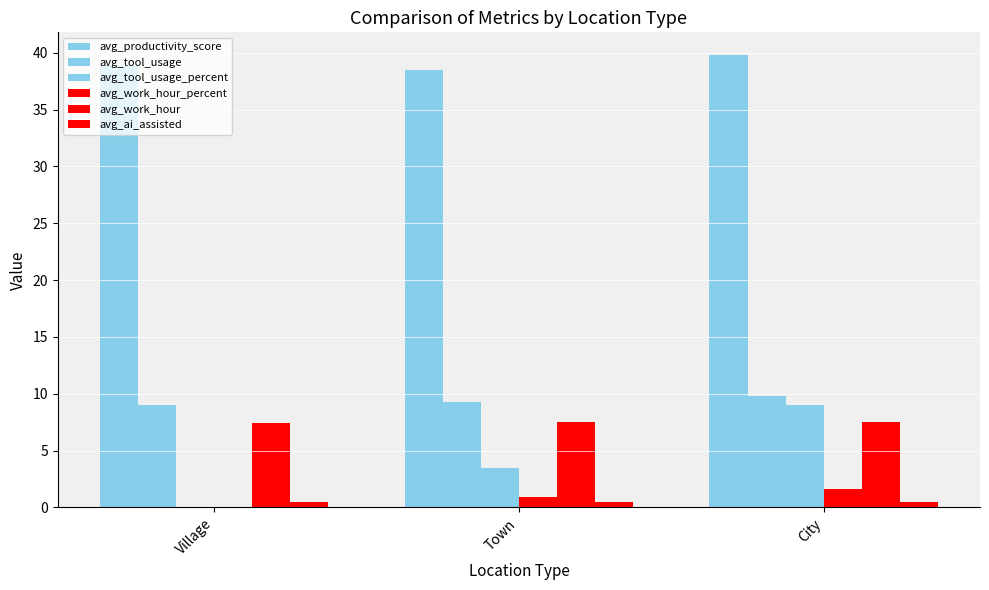

What is the difference between the maximum and minimum values in the avg_tool_usage_percent series?

9.0